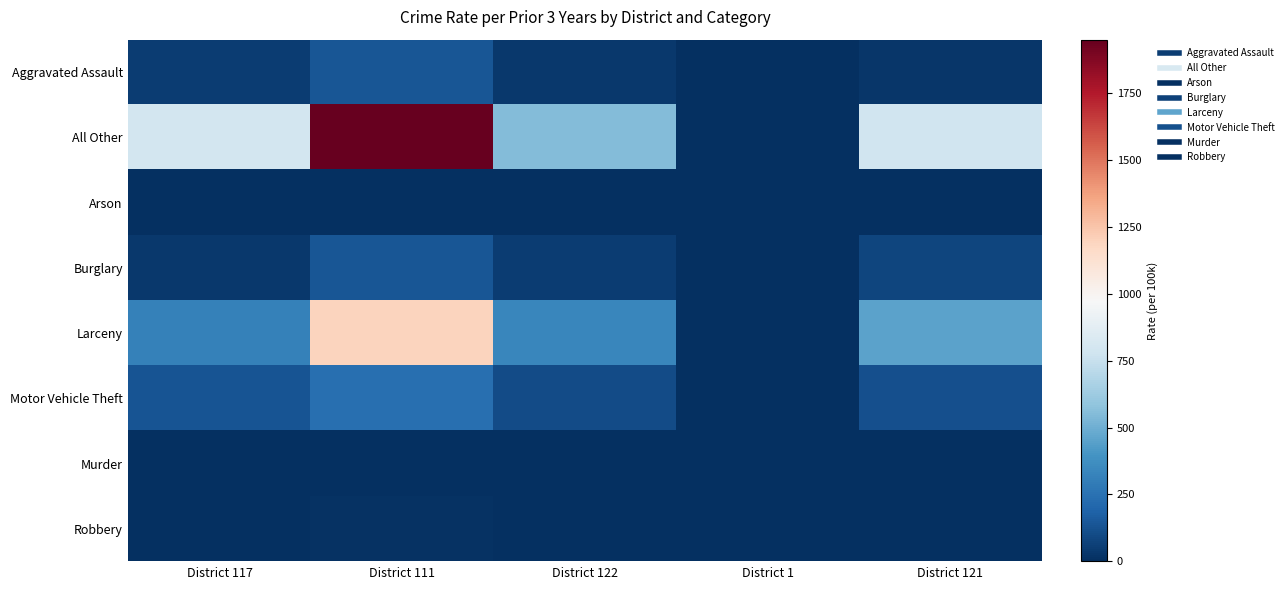

Which series has the largest range (max minus min)?

All Other